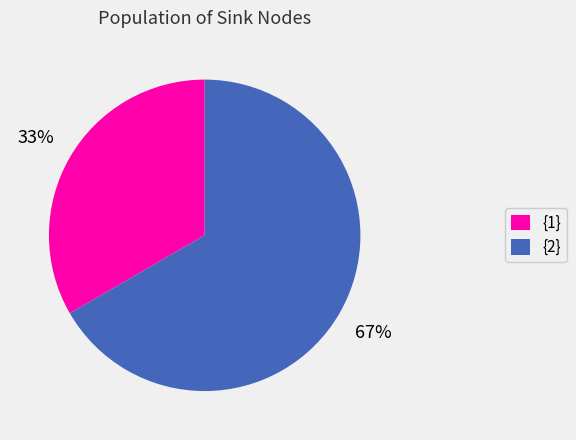

How many segments does this pie chart have?

2